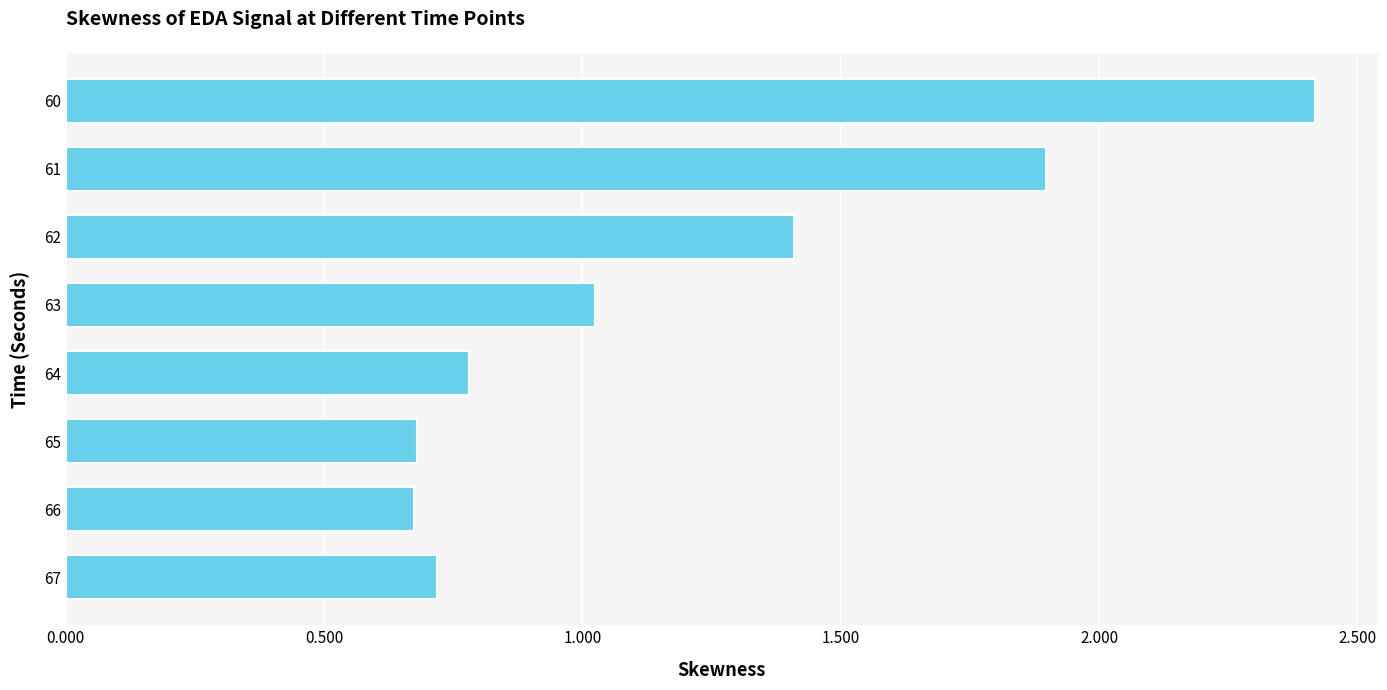

Where is the data nearest to the value 1?

63